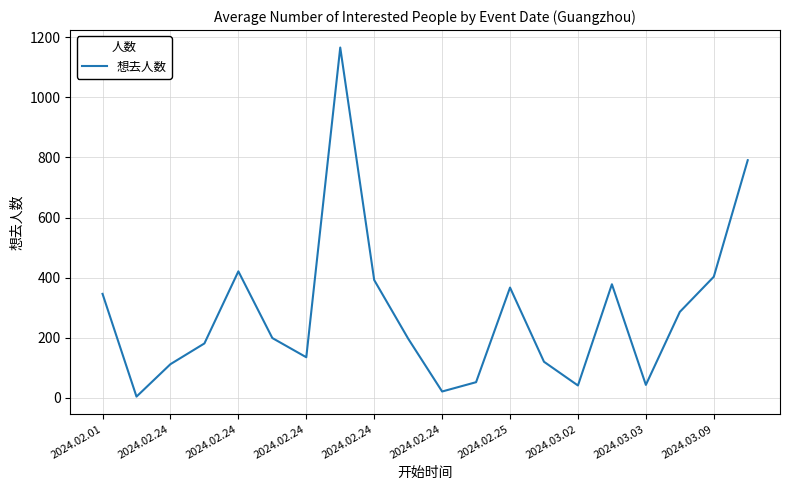

What is the difference between the maximum and minimum values?

1162